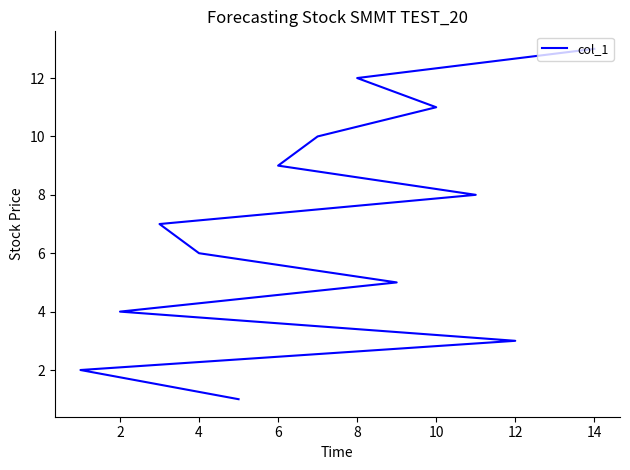

Reading left to right, what are all the values shown in this chart?

1	2	3	4	5	6	7	8	9	10	11	12	13